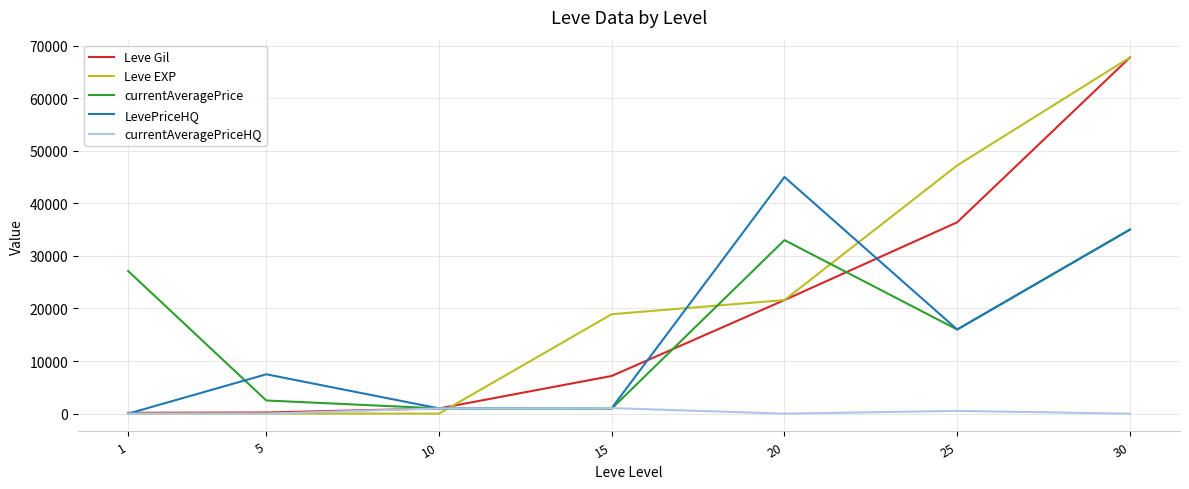

At which label does Leve EXP reach its peak?

30